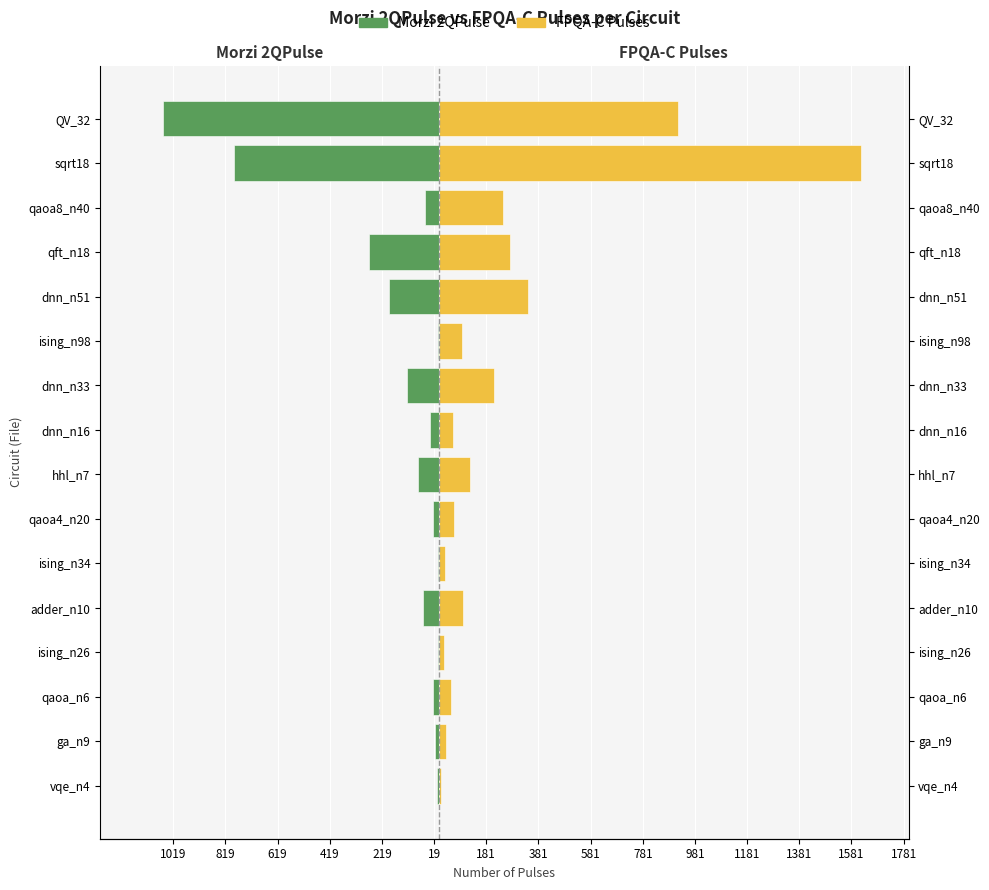

Reading right to left, transcribe all the data shown in this chart.

Morzi 2QPulse: -1059	-786	-53	-269	-192	-4	-122	-34	-81	-25	-4	-62	-4	-25	-17	-7
FPQA-C Pulses: 915	1619	244	273	342	87	210	55	118	58	24	91	17	45	26	9